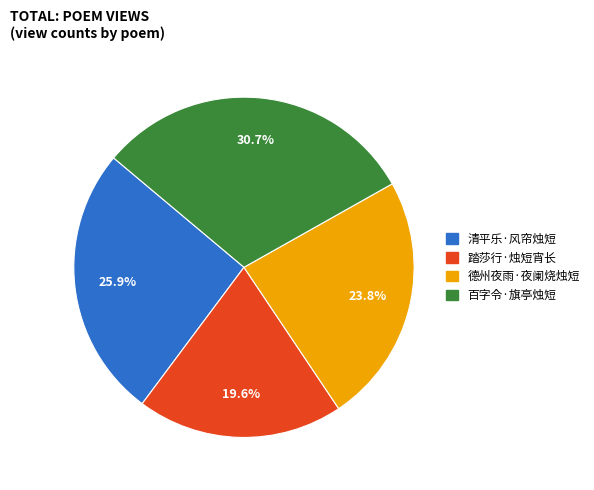

To the nearest percent, what is the difference between the 德州夜雨·夜阑烧烛短 and 清平乐·风帘烛短 slice percentages?

2%